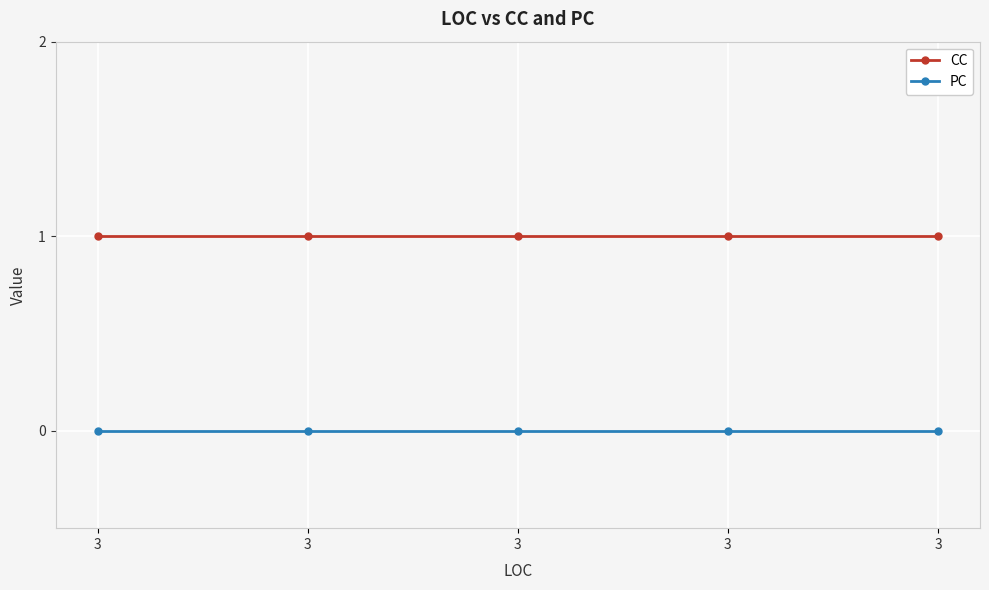

How many categories are shown in the chart?

5